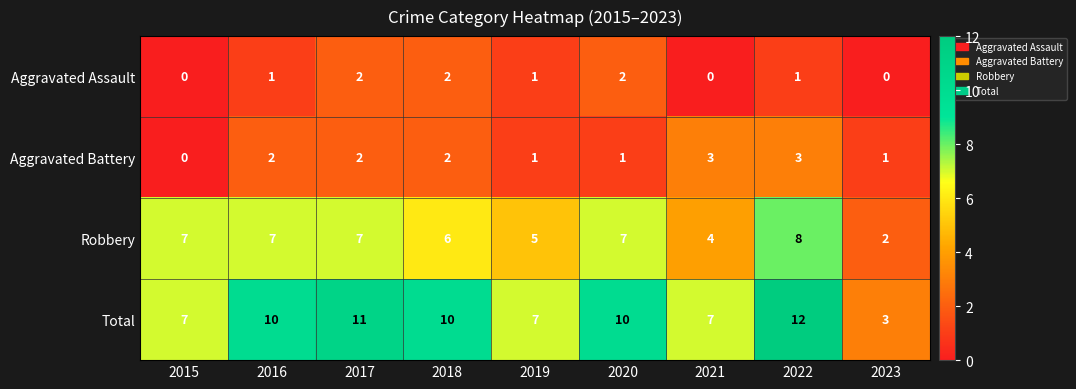

What is the greatest value displayed?

12